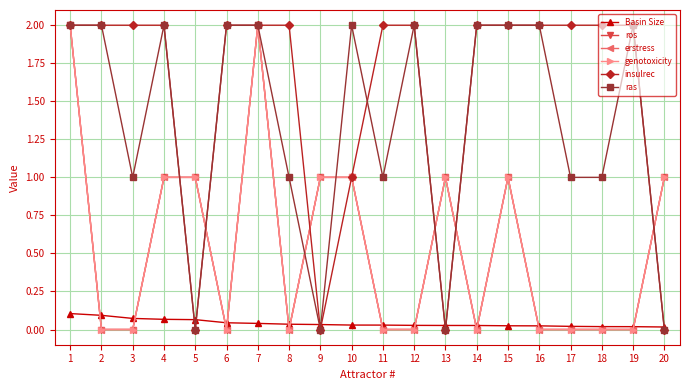

True or false: ras has more than 0 points higher than both neighbors.

True